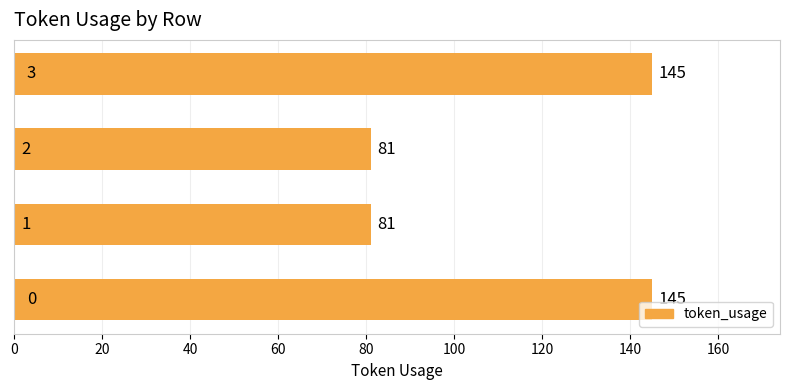

What is the greatest value displayed?

145